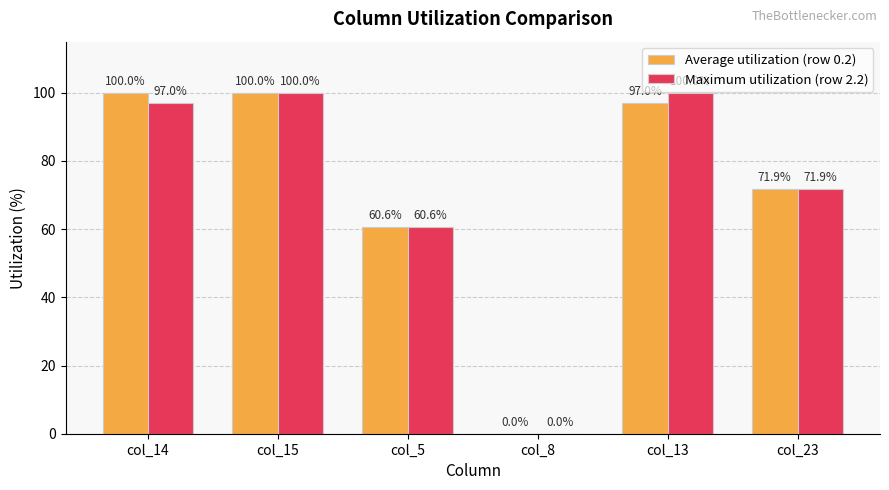

Reading left to right, what are all the values shown in this chart?

Average utilization (row 0.2): col_14=100.0	col_15=100.0	col_5=60.6	col_8=0.0	col_13=97.0	col_23=71.9
Maximum utilization (row 2.2): col_14=97.0	col_15=100.0	col_5=60.6	col_8=0.0	col_13=100.0	col_23=71.9